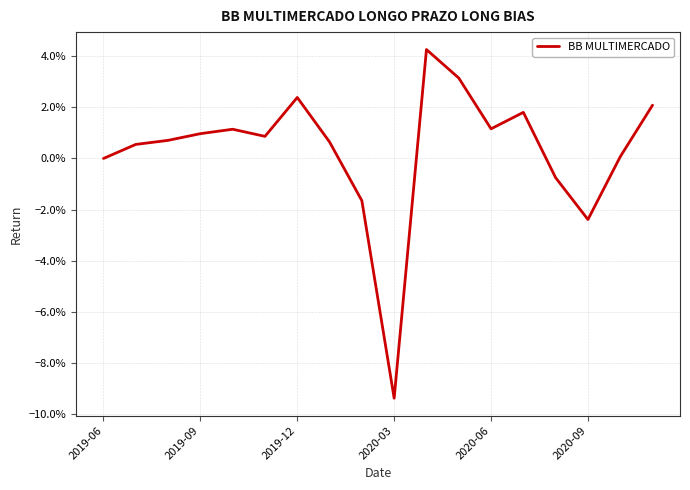

Is this an area chart (filled region under the line)?

No